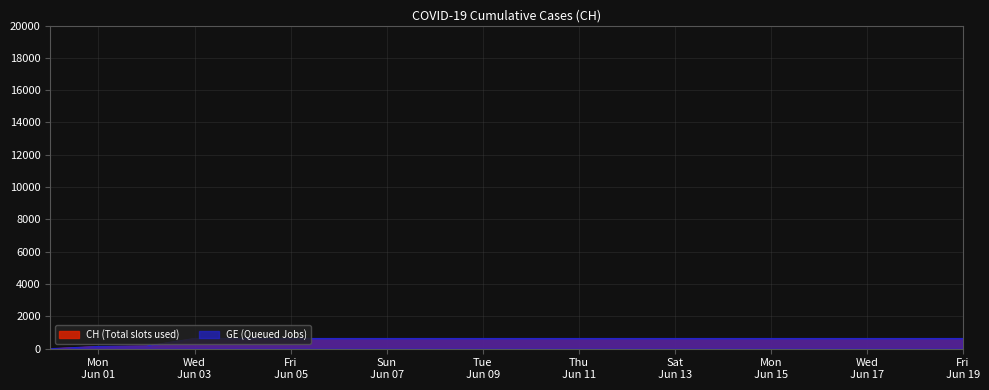

True or false: CH and GE cross at least once.

False